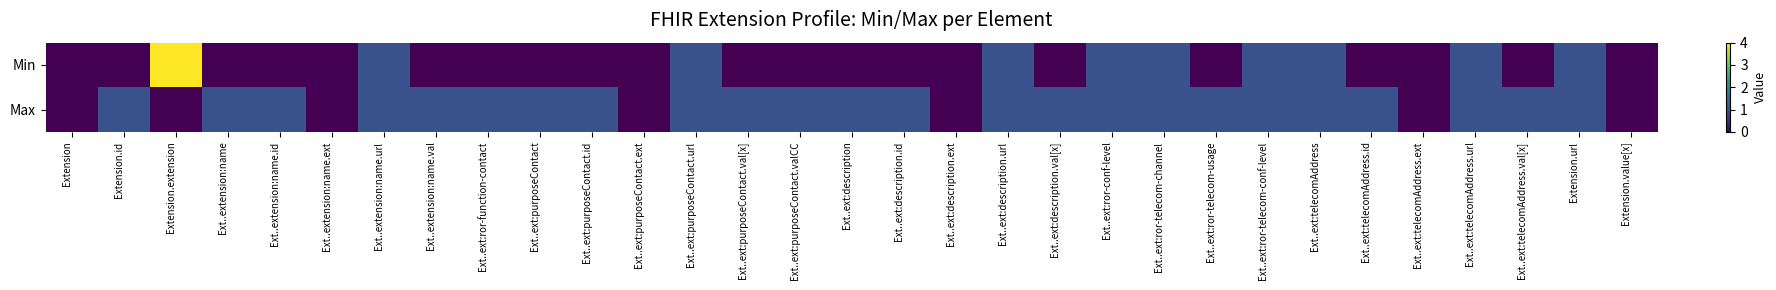

Reading left to right, extract all data points from this chart.

Min: Extension=0	Extension.id=0	Extension.extension=4	Ext..extension:name=0	Ext..extension:name.id=0	Ext..extension:name.ext=0	Ext..extension:name.url=1	Ext..extension:name.val=0	Ext..ext:ror-function-contact=0	Ext..ext:purposeContact=0	Ext..ext:purposeContact.id=0	Ext..ext:purposeContact.ext=0	Ext..ext:purposeContact.url=1	Ext..ext:purposeContact.val[x]=0	Ext..ext:purposeContact.valCC=0	Ext..ext:description=0	Ext..ext:description.id=0	Ext..ext:description.ext=0	Ext..ext:description.url=1	Ext..ext:description.val[x]=0	Ext..ext:ror-conf-level=1	Ext..ext:ror-telecom-channel=1	Ext..ext:ror-telecom-usage=0	Ext..ext:ror-telecom-conf-level=1	Ext..ext:telecomAddress=1	Ext..ext:telecomAddress.id=0	Ext..ext:telecomAddress.ext=0	Ext..ext:telecomAddress.url=1	Ext..ext:telecomAddress.val[x]=0	Extension.url=1	Extension.value[x]=0
Max: Extension=0	Extension.id=1	Extension.extension=0	Ext..extension:name=1	Ext..extension:name.id=1	Ext..extension:name.ext=0	Ext..extension:name.url=1	Ext..extension:name.val=1	Ext..ext:ror-function-contact=1	Ext..ext:purposeContact=1	Ext..ext:purposeContact.id=1	Ext..ext:purposeContact.ext=0	Ext..ext:purposeContact.url=1	Ext..ext:purposeContact.val[x]=1	Ext..ext:purposeContact.valCC=1	Ext..ext:description=1	Ext..ext:description.id=1	Ext..ext:description.ext=0	Ext..ext:description.url=1	Ext..ext:description.val[x]=1	Ext..ext:ror-conf-level=1	Ext..ext:ror-telecom-channel=1	Ext..ext:ror-telecom-usage=1	Ext..ext:ror-telecom-conf-level=1	Ext..ext:telecomAddress=1	Ext..ext:telecomAddress.id=1	Ext..ext:telecomAddress.ext=0	Ext..ext:telecomAddress.url=1	Ext..ext:telecomAddress.val[x]=1	Extension.url=1	Extension.value[x]=0